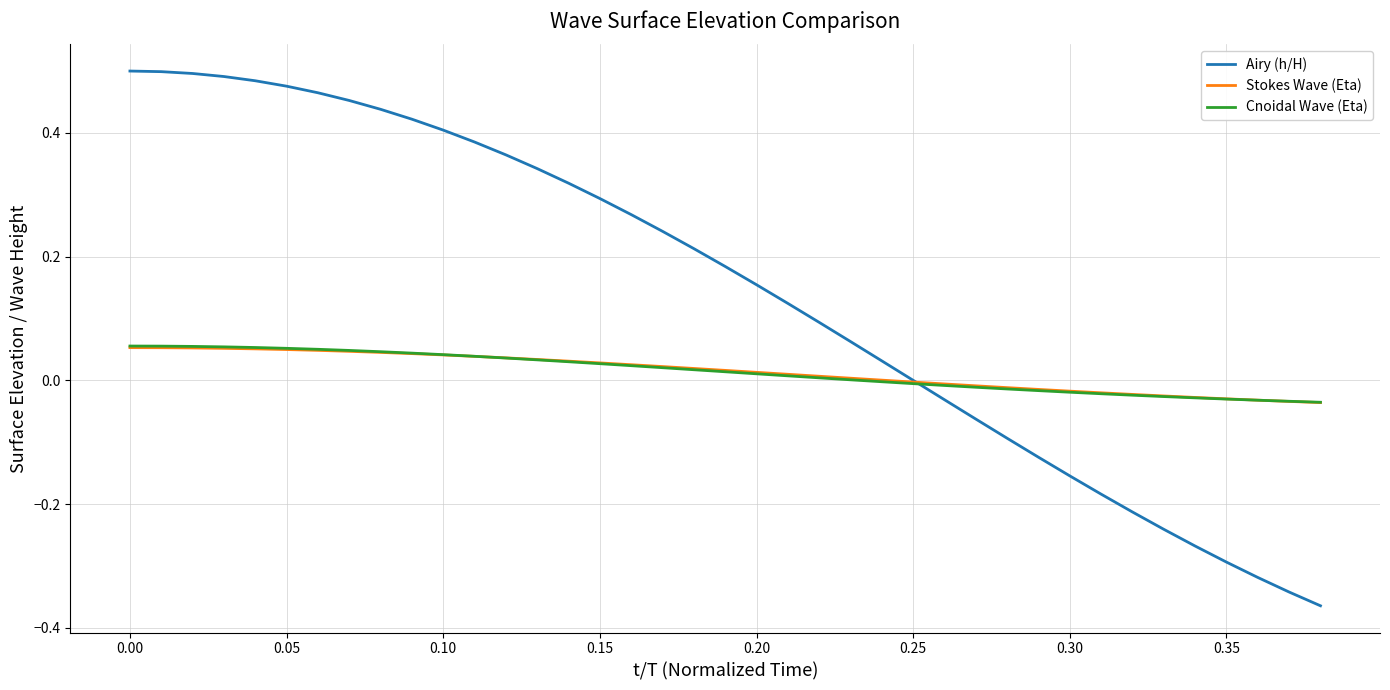

How many lines are shown in the chart?

3